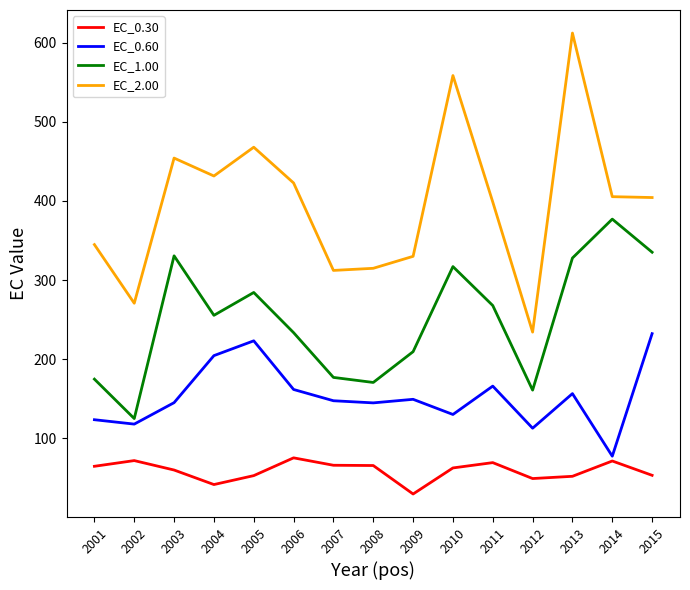

Read the EC_2.00 value at 2013.

612.3